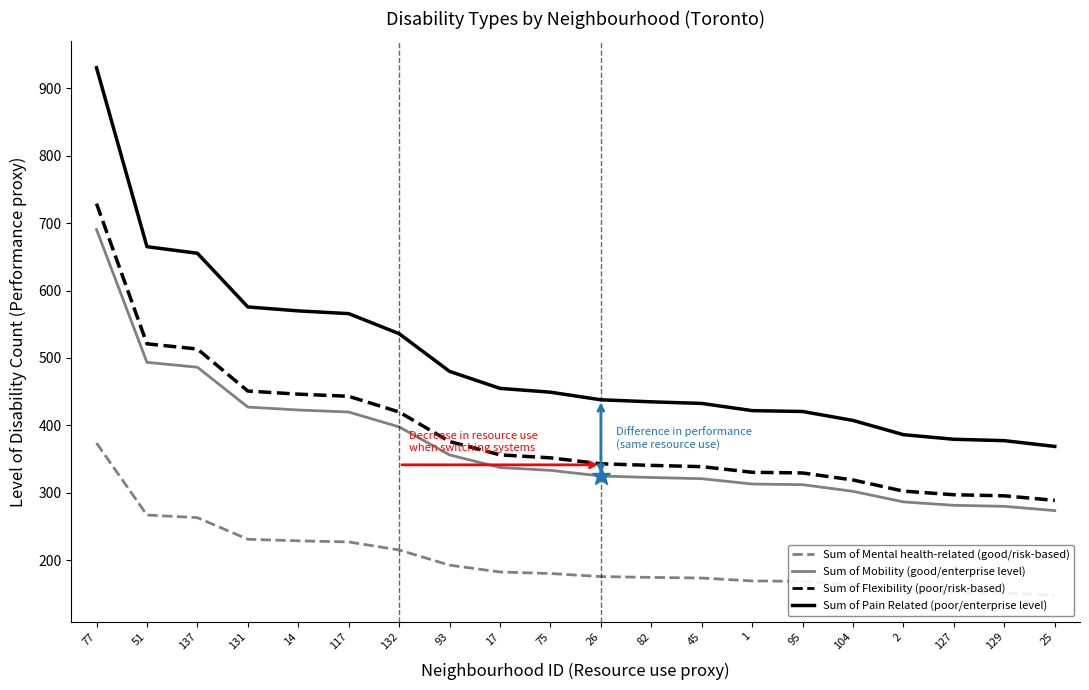

Which series has the largest range (max minus min)?

Sum of Pain Related